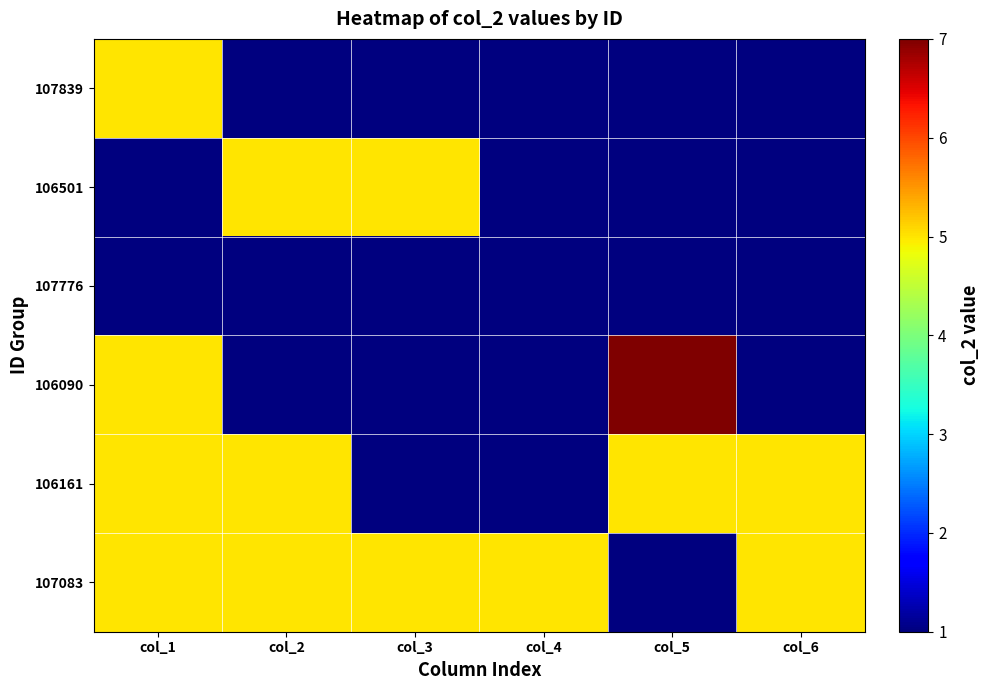

Which label corresponds to the largest value in the chart?

col_5